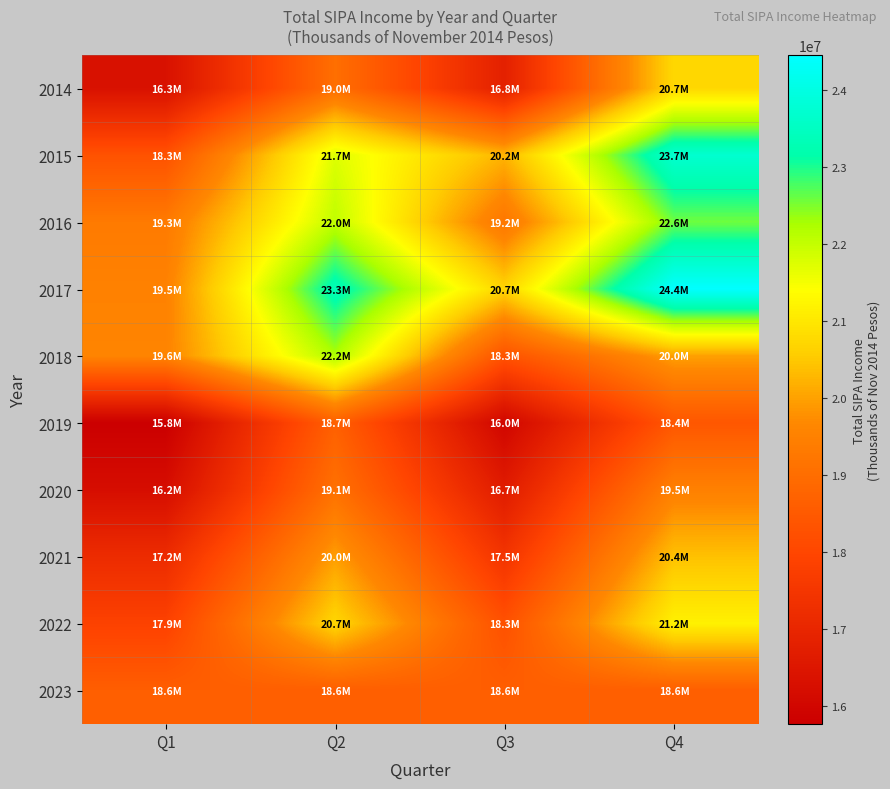

Which series has the largest range (max minus min)?

2015